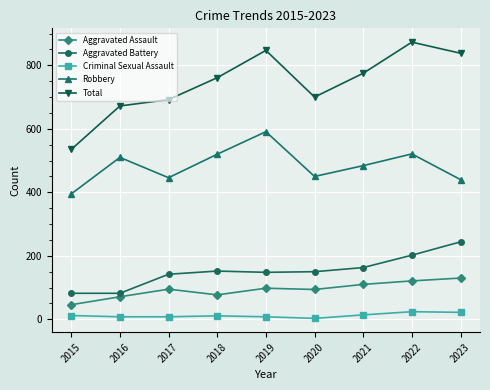

Where is the first local minimum for Robbery?

2017